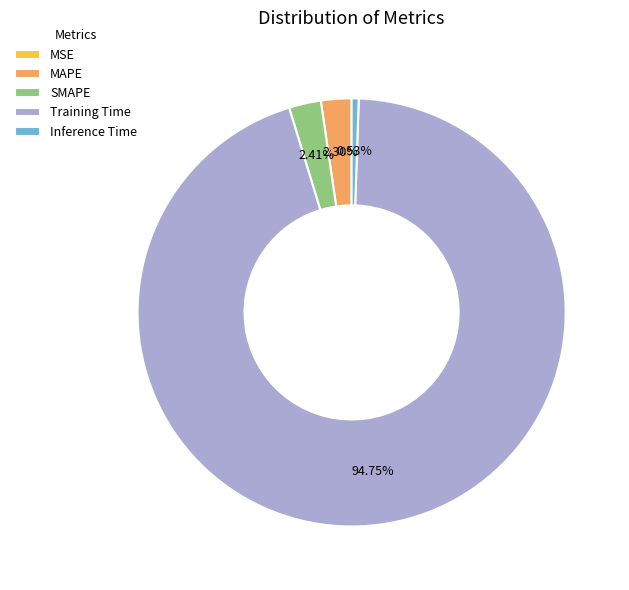

To the nearest percent, what is the average slice percentage?

20%